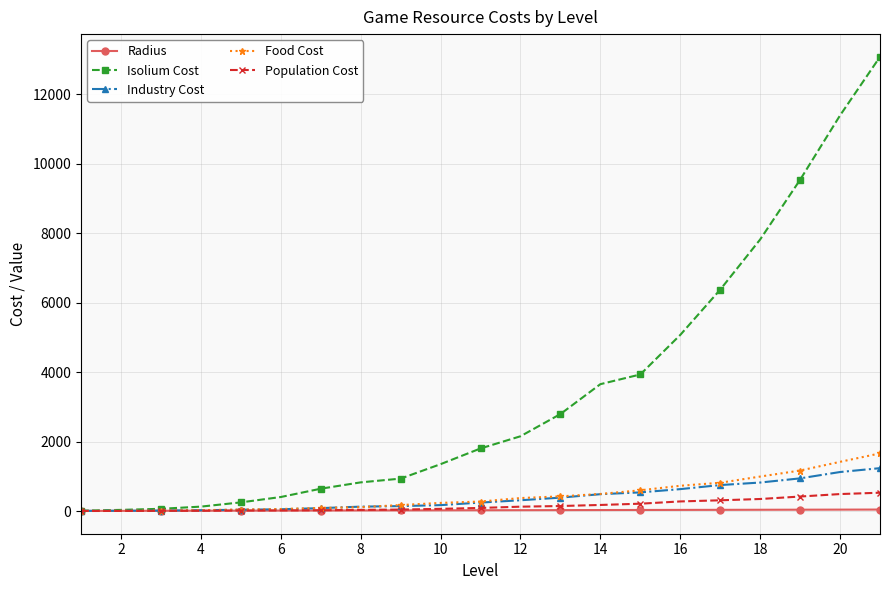

What is the average value of the Isolium Cost series?

3441.4